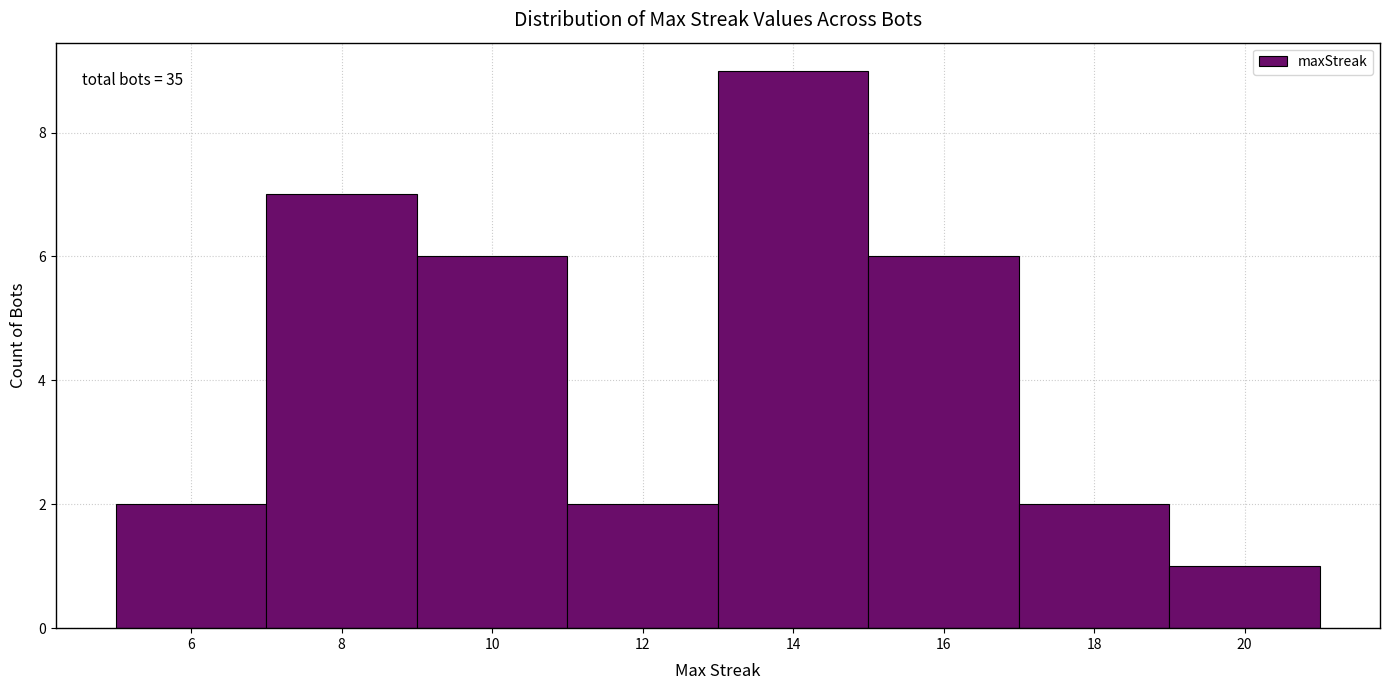

Which range on the x-axis has the tallest bar?

13 to 15